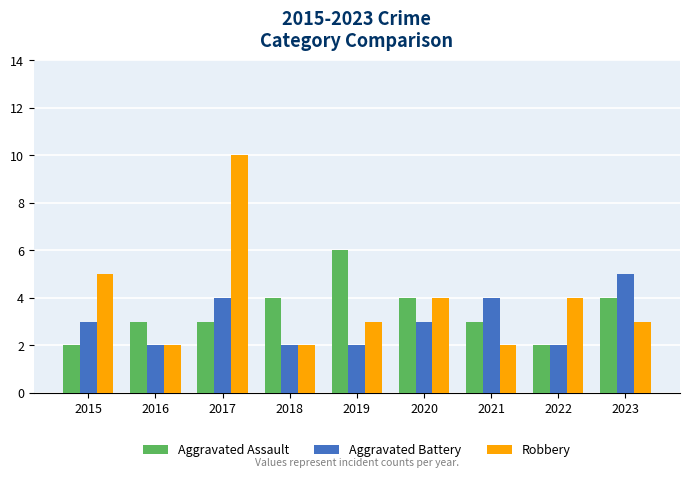

The Robbery series shows 3 at 2019. True or false?

True